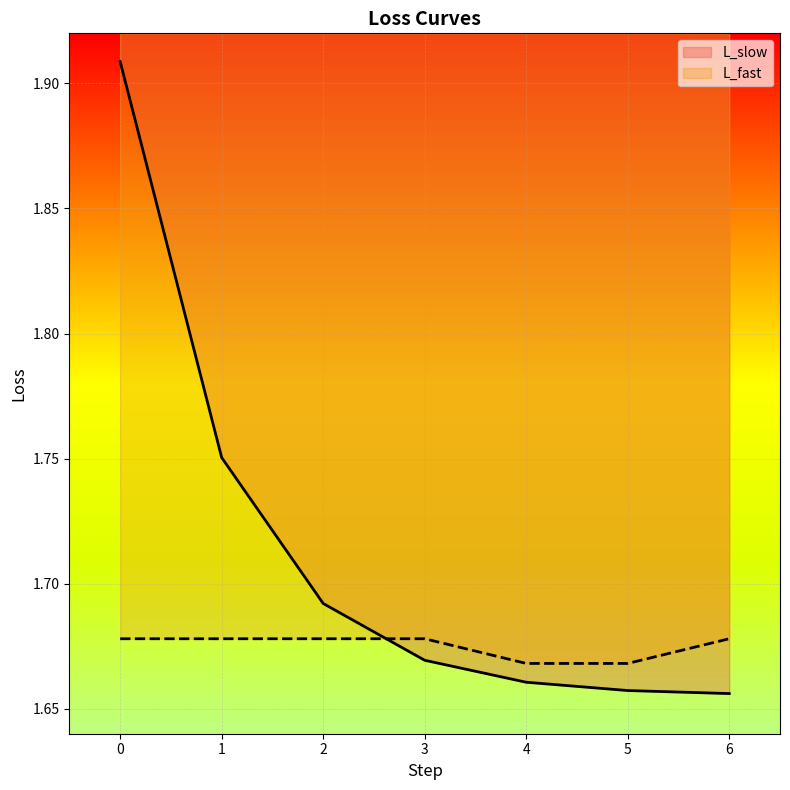

At which label is L_fast closest to 1?

4